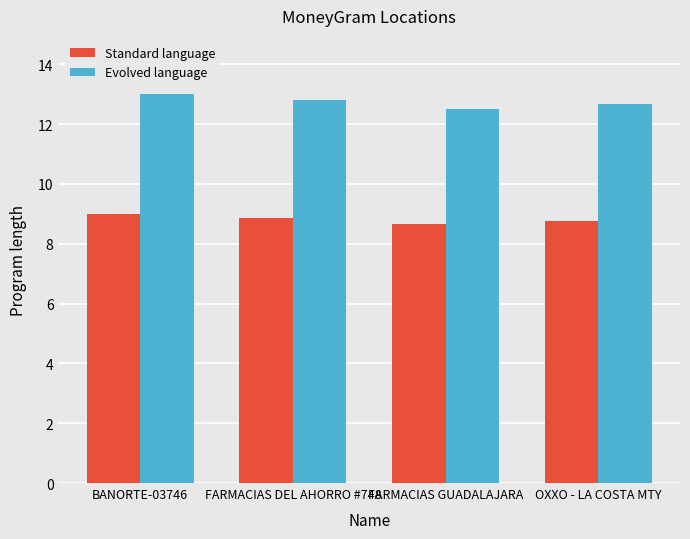

What is the difference between the second highest and minimum values in the Evolved language series?

0.3